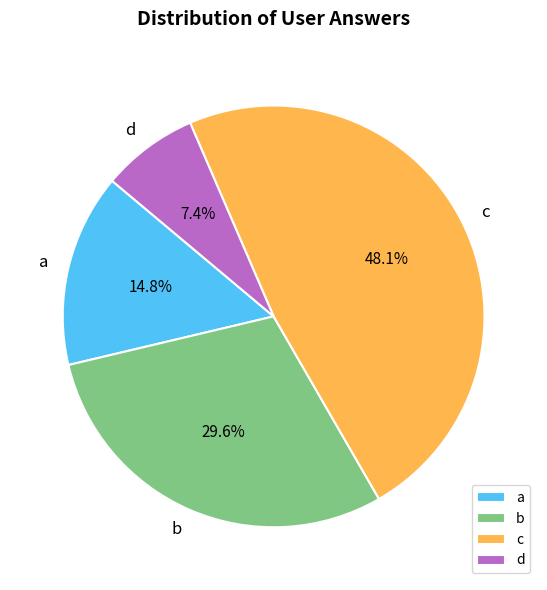

What is the ratio of the value at a to the value at c?

0.3